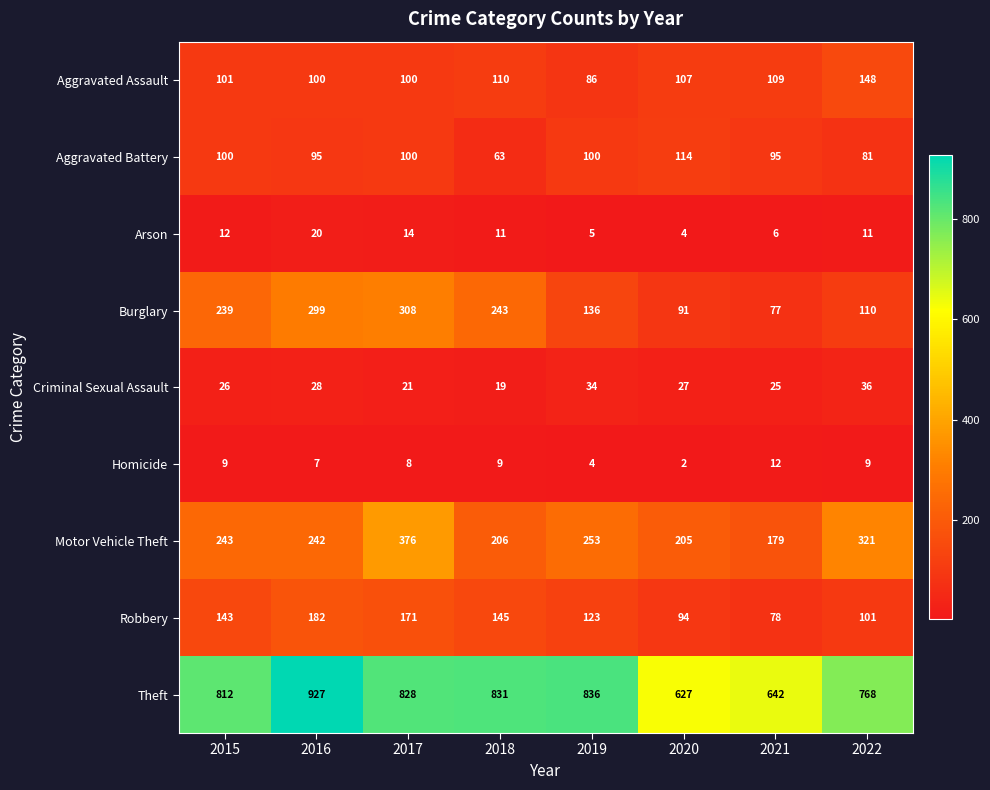

Rank the series by their maximum value, from highest to lowest.

Theft, Motor Vehicle Theft, Burglary, Robbery, Aggravated Assault, Aggravated Battery, Criminal Sexual Assault, Arson, Homicide